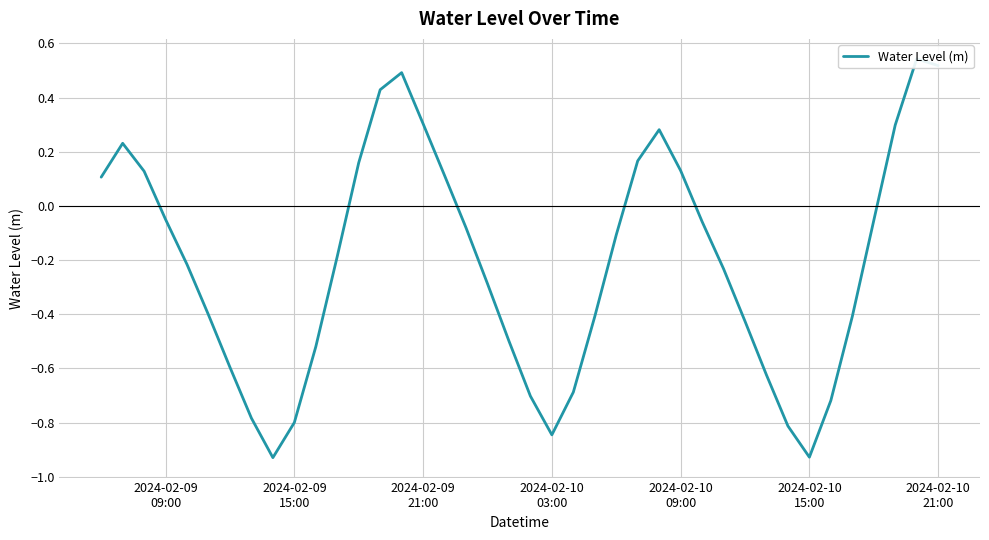

Reading right to left, what are all the values shown in this chart?

0.5	0.5	0.3	-0.1	-0.4	-0.7	-0.9	-0.8	-0.6	-0.4	-0.2	-0.1	0.1	0.3	0.2	-0.1	-0.4	-0.7	-0.8	-0.7	-0.5	-0.3	-0.1	0.1	0.3	0.5	0.4	0.2	-0.2	-0.5	-0.8	-0.9	-0.8	-0.6	-0.4	-0.2	-0.0	0.1	0.2	0.1